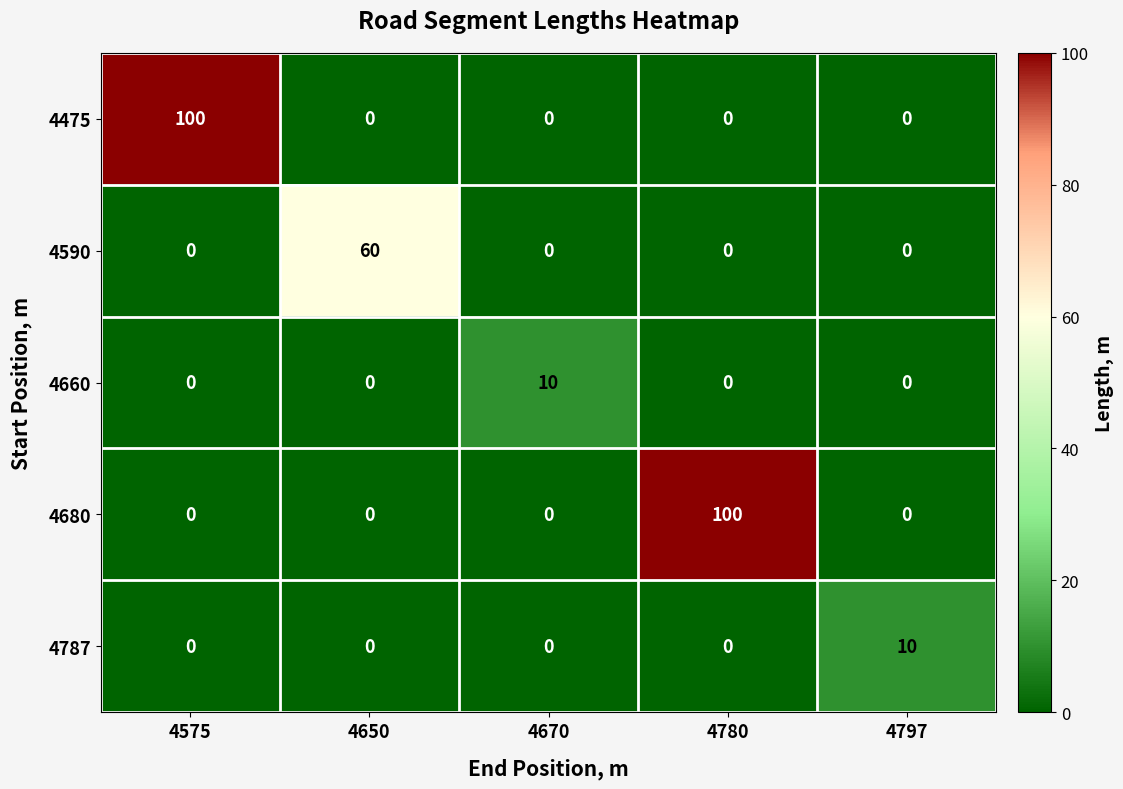

Reading left to right, extract all data points from this chart.

4475: 4575=100	4650=0	4670=0	4780=0	4797=0
4590: 4575=0	4650=60	4670=0	4780=0	4797=0
4660: 4575=0	4650=0	4670=10	4780=0	4797=0
4680: 4575=0	4650=0	4670=0	4780=100	4797=0
4787: 4575=0	4650=0	4670=0	4780=0	4797=10